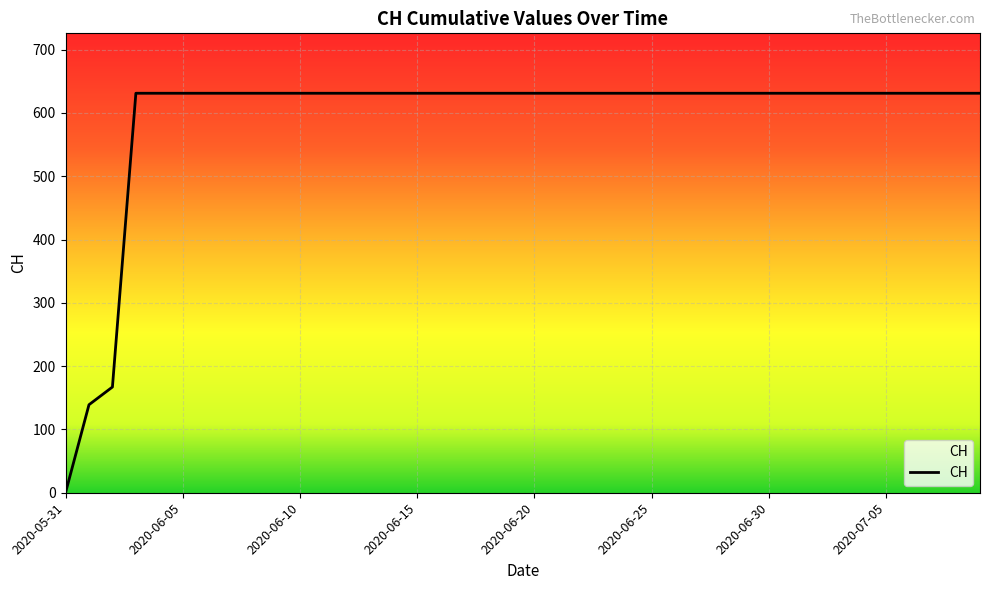

What is the difference between the maximum and minimum values?

631